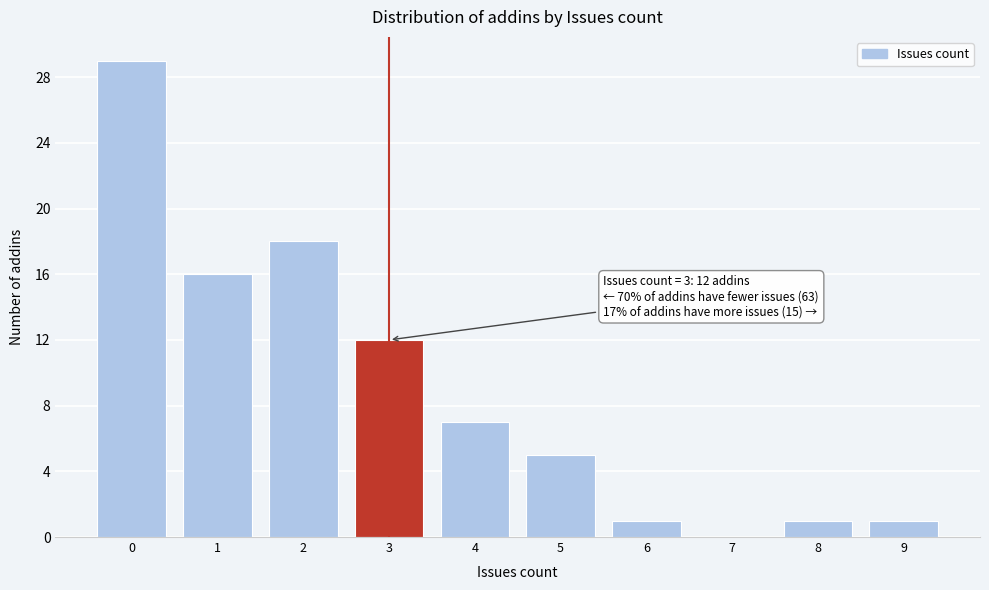

Over which range of the x-axis is the bar tallest?

-0.5 to 0.5